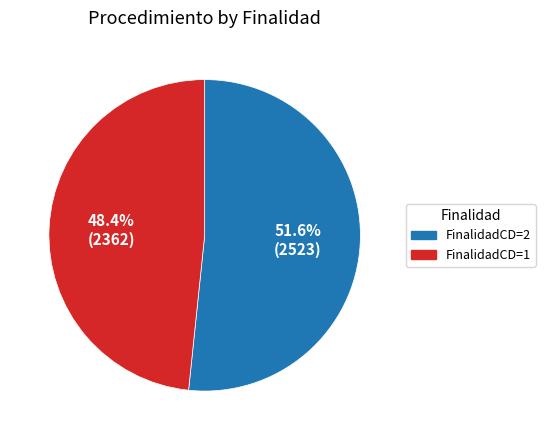

Rank the categories by value from highest to lowest.

FinalidadCD=2, FinalidadCD=1